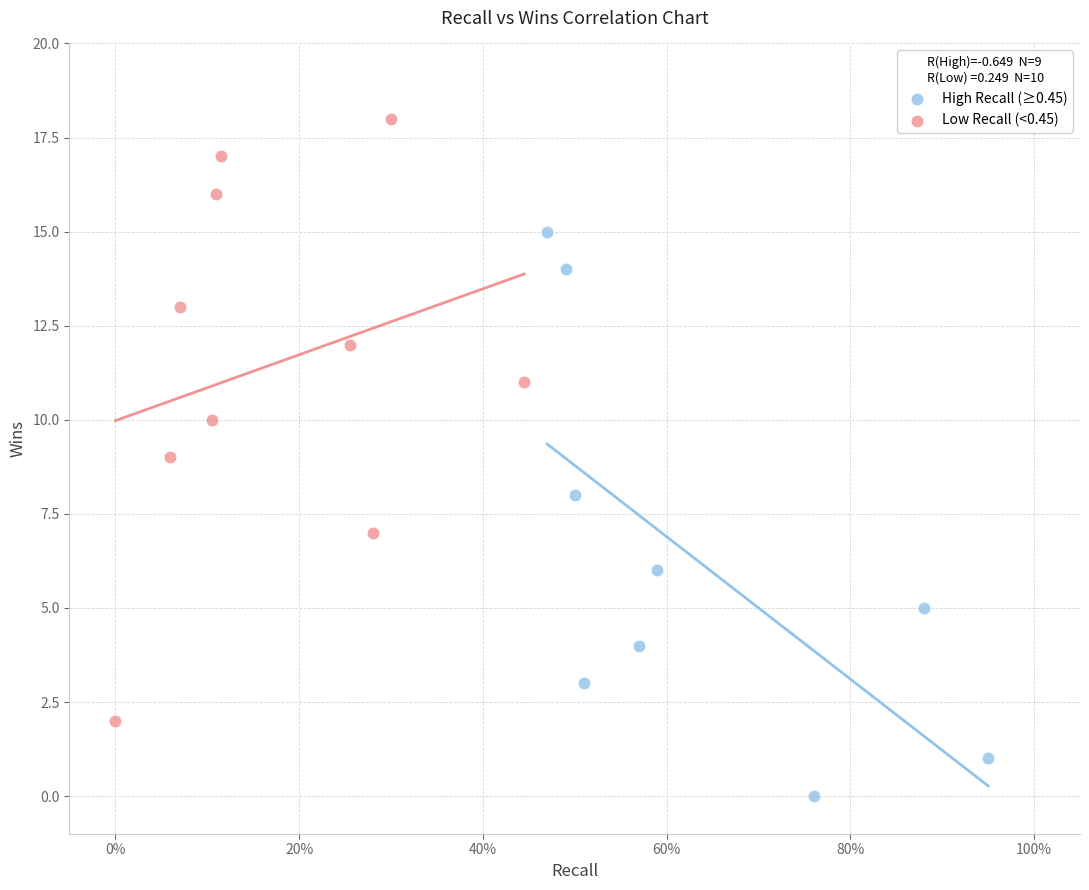

Which series contains the highest Y value?

Low Recall (<0.45)